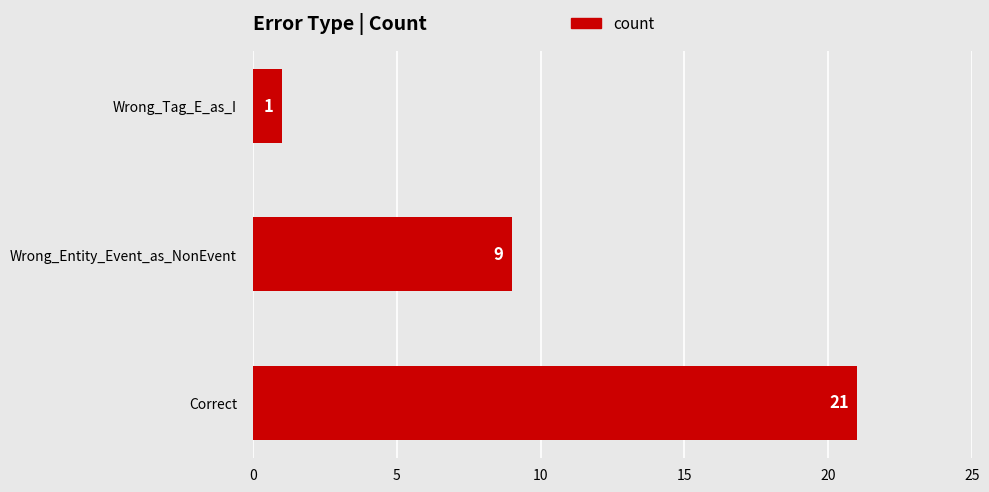

Count the number of categories in the chart.

3